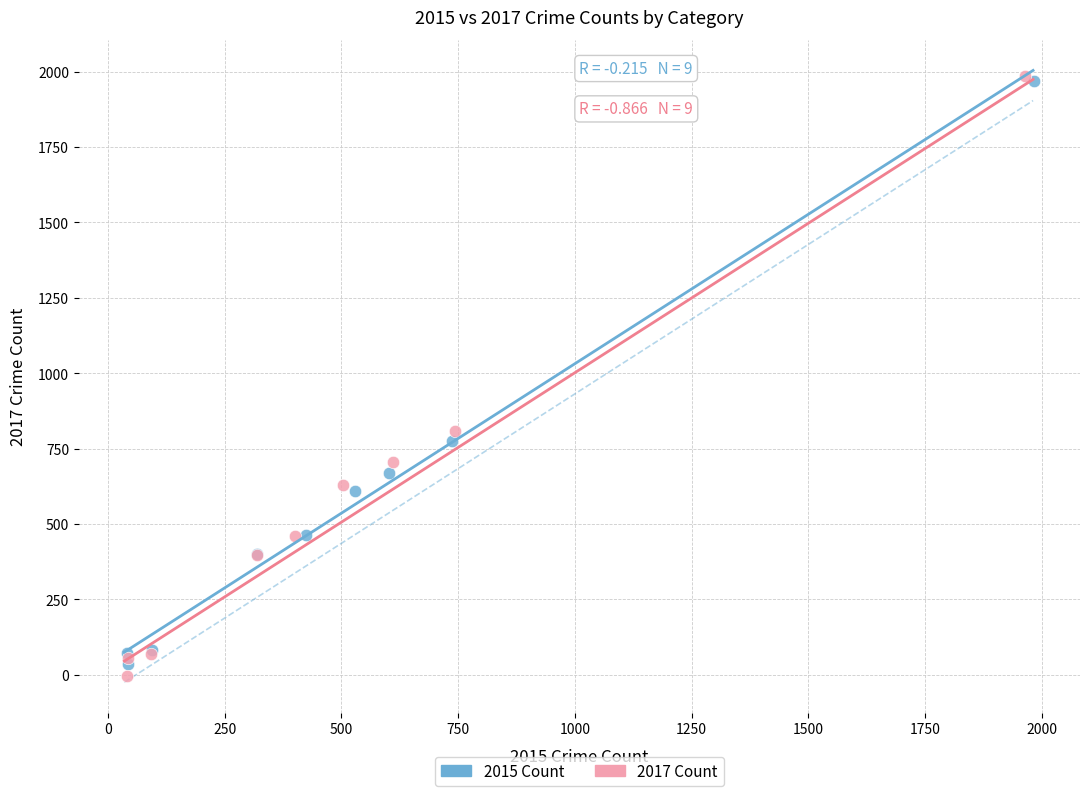

Which series has the widest spread of Y values?

2017 Count